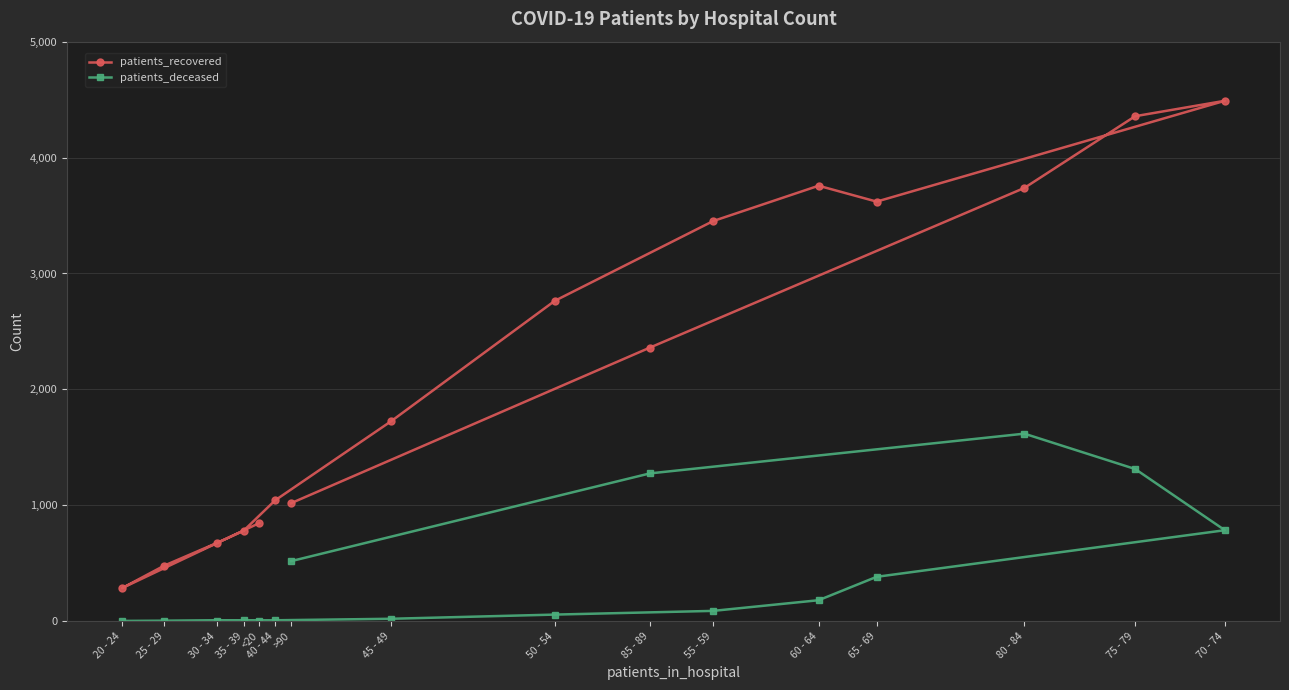

At how many categories does at least one series exceed 2421?

7